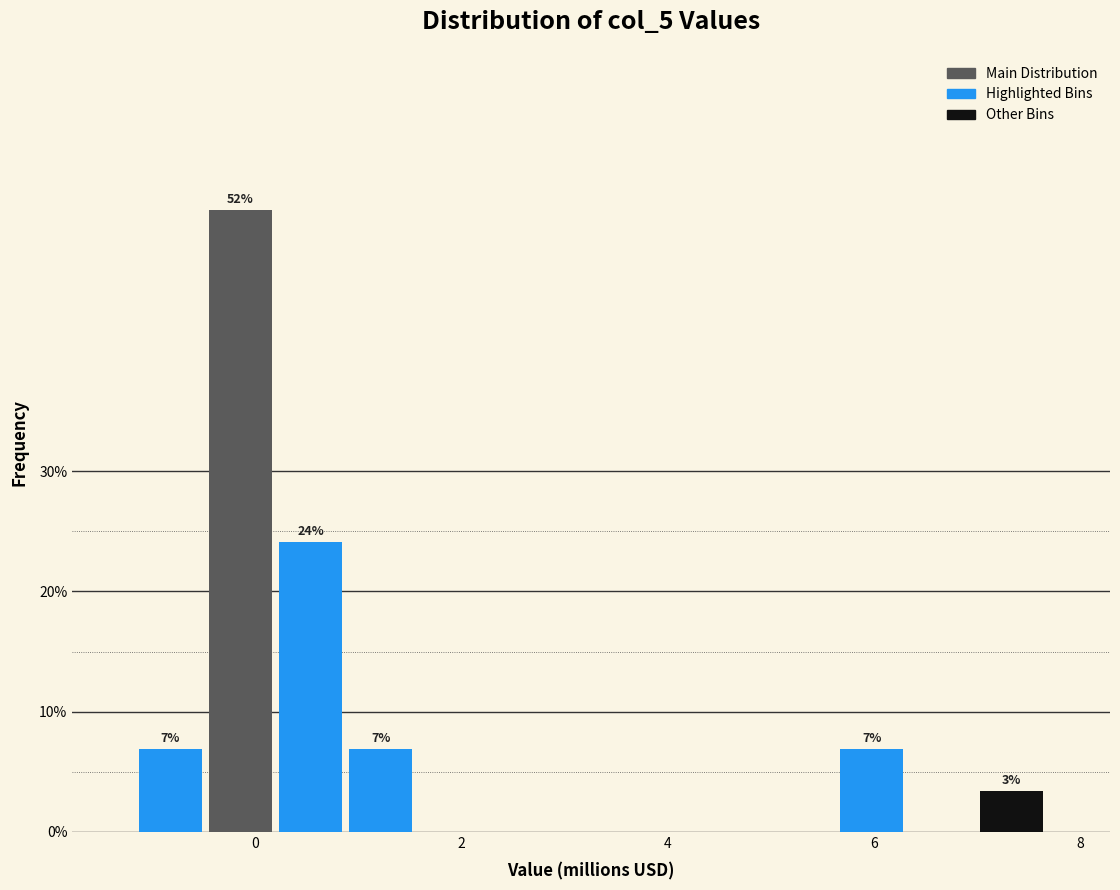

Read against the x-axis, roughly where is the centre of the tallest bar?

-0.2